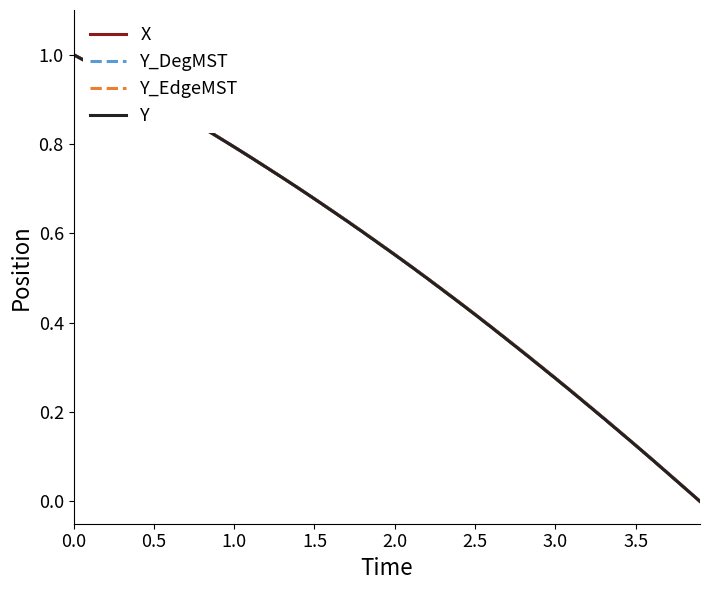

Does the chart display data point markers on the line(s)?

No